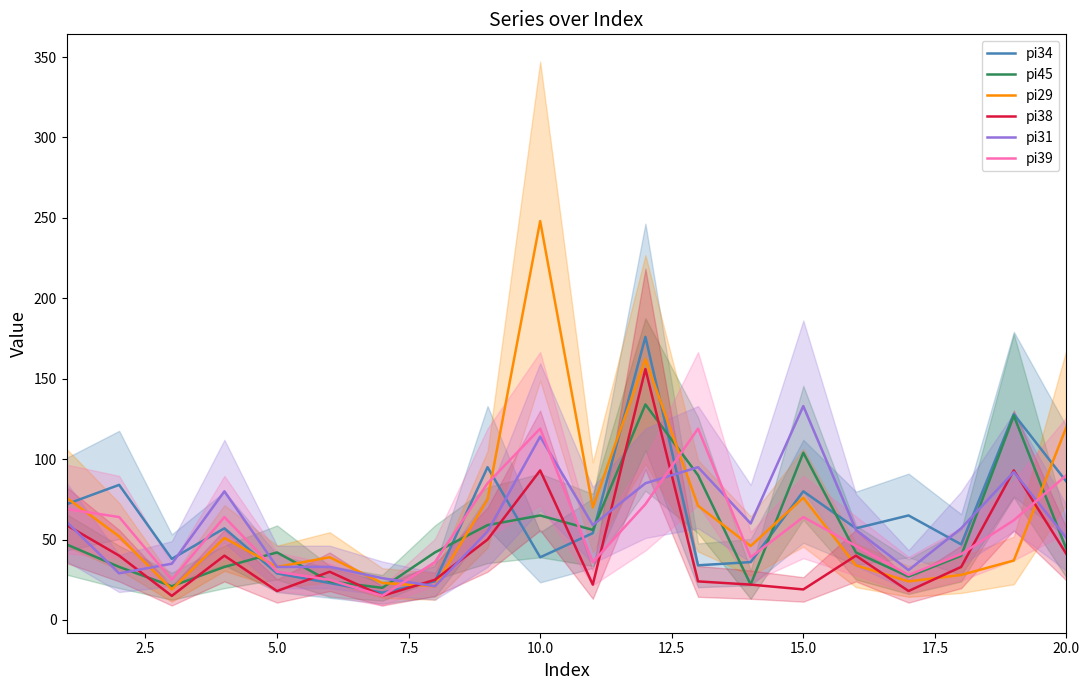

How many lines are shown in the chart?

6